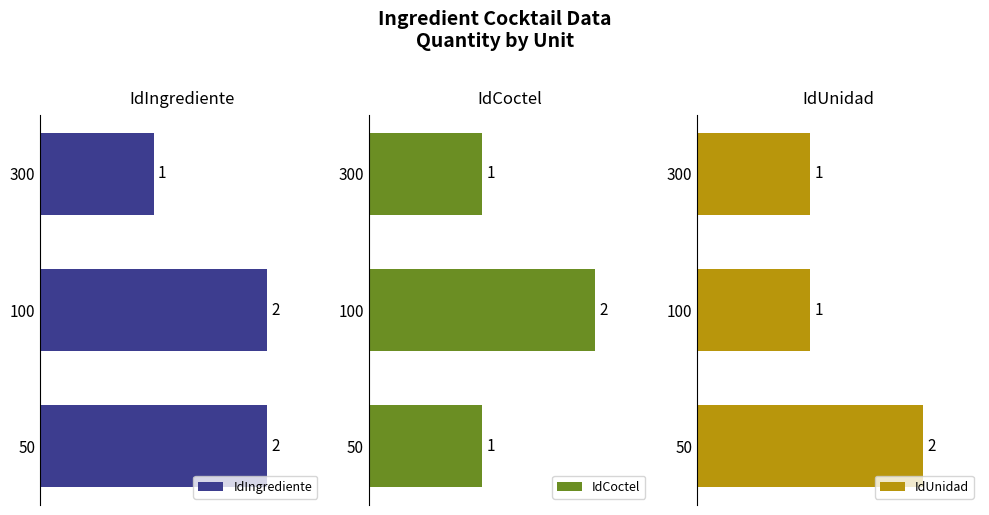

The value of IdUnidad at 300 is 1. True or false?

True